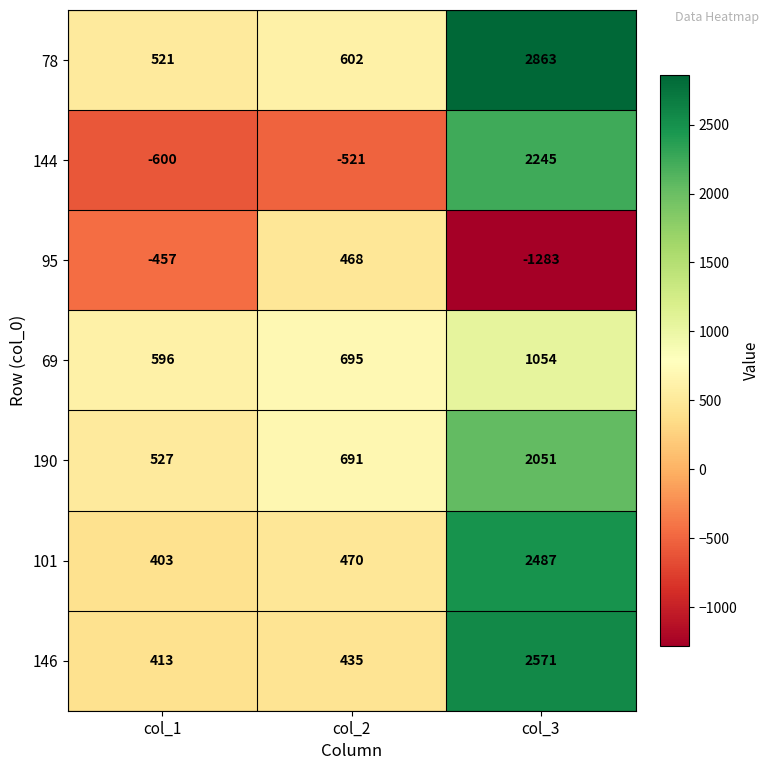

What is the difference between the maximum and minimum values in the 144 series?

2845